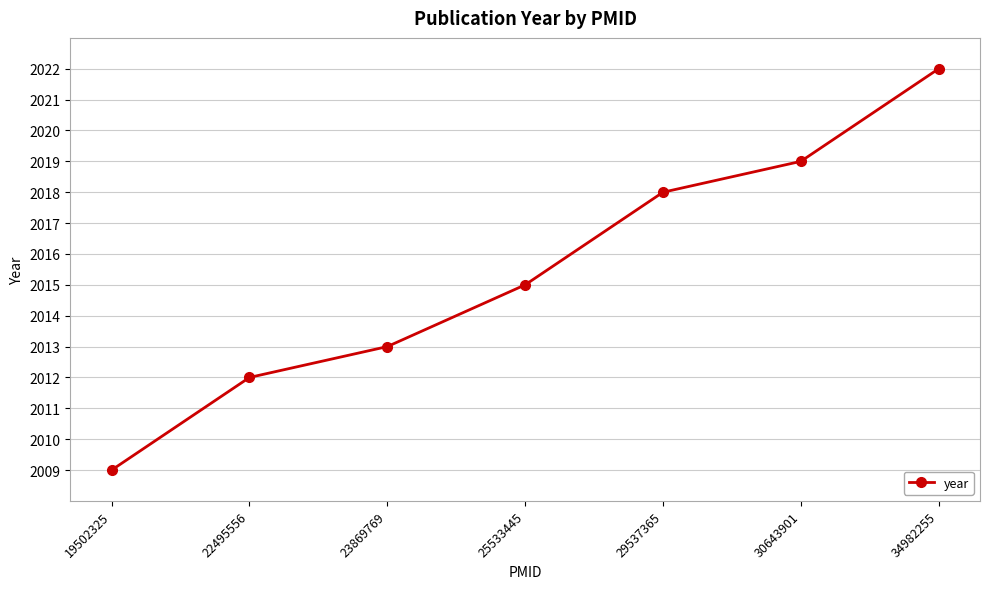

What is the difference between the maximum and minimum values?

13